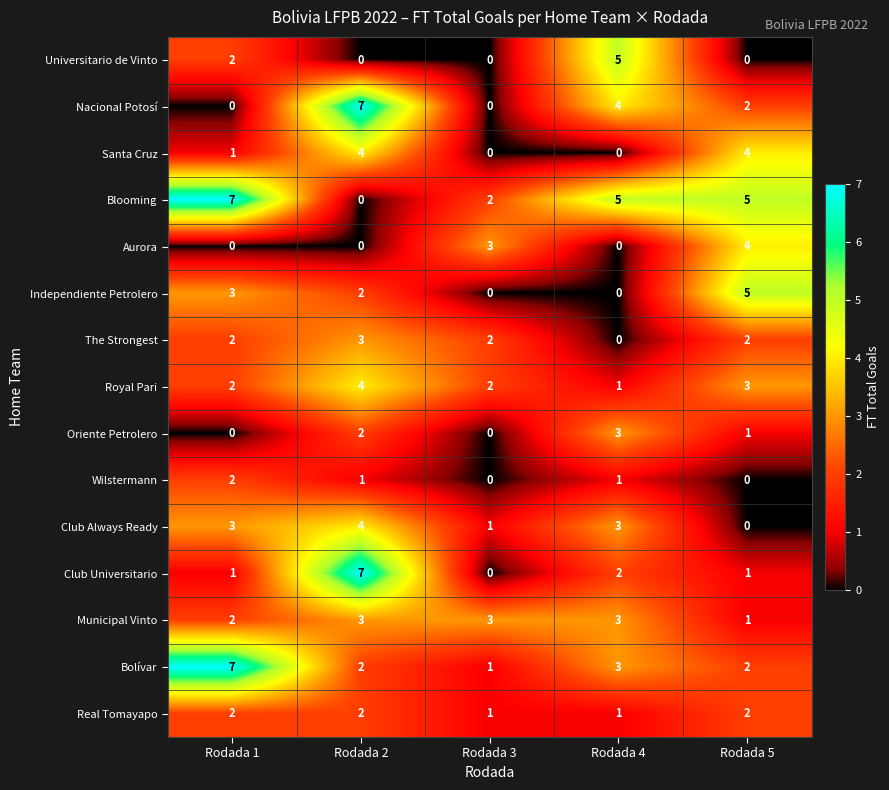

At how many categories does at least one series exceed 0?

5